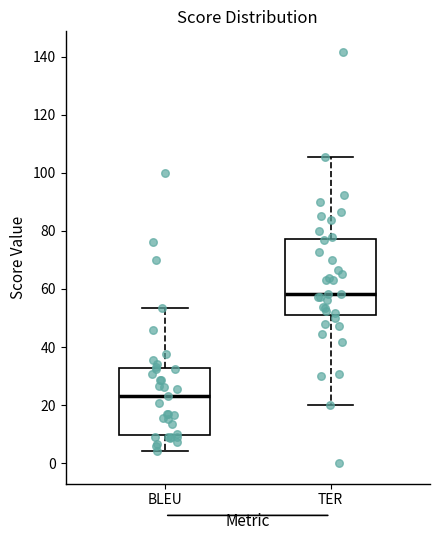

Where is the upper edge of the box for BLEU on the y-axis? The values are not printed on the chart, so give them approximately, as read against the axis.

32